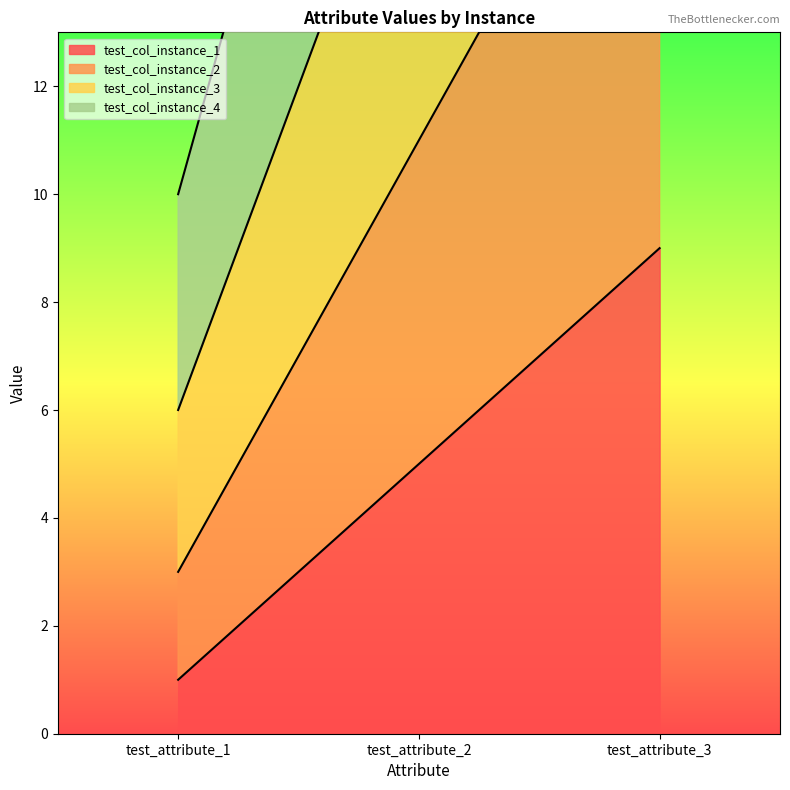

True or false: test_col_instance_1 has a value of 12 at test_attribute_3.

False